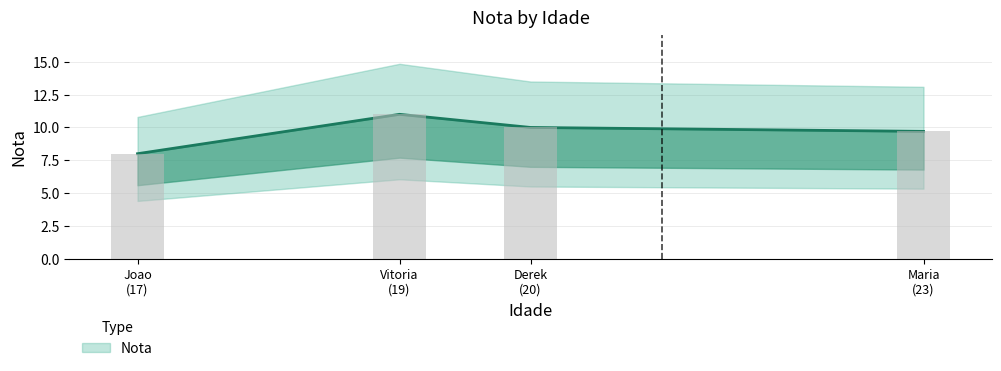

What is the difference between the second highest and second lowest values?

0.3